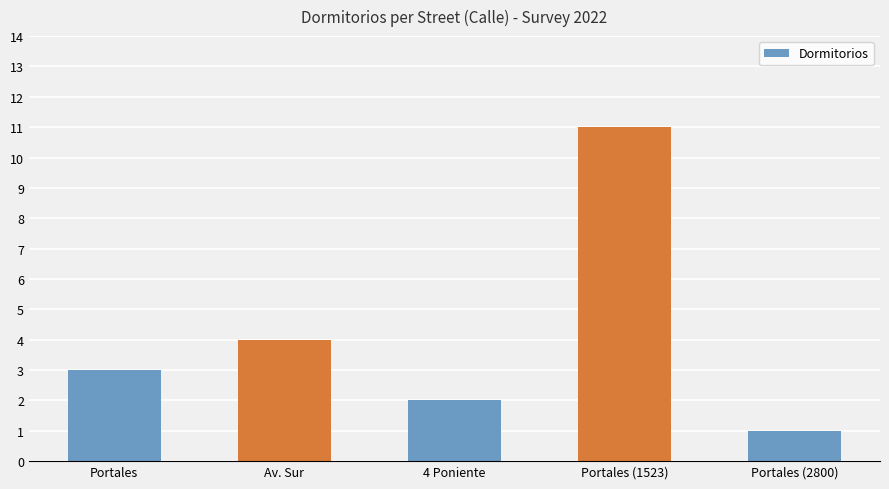

Read the value at Av. Sur.

4